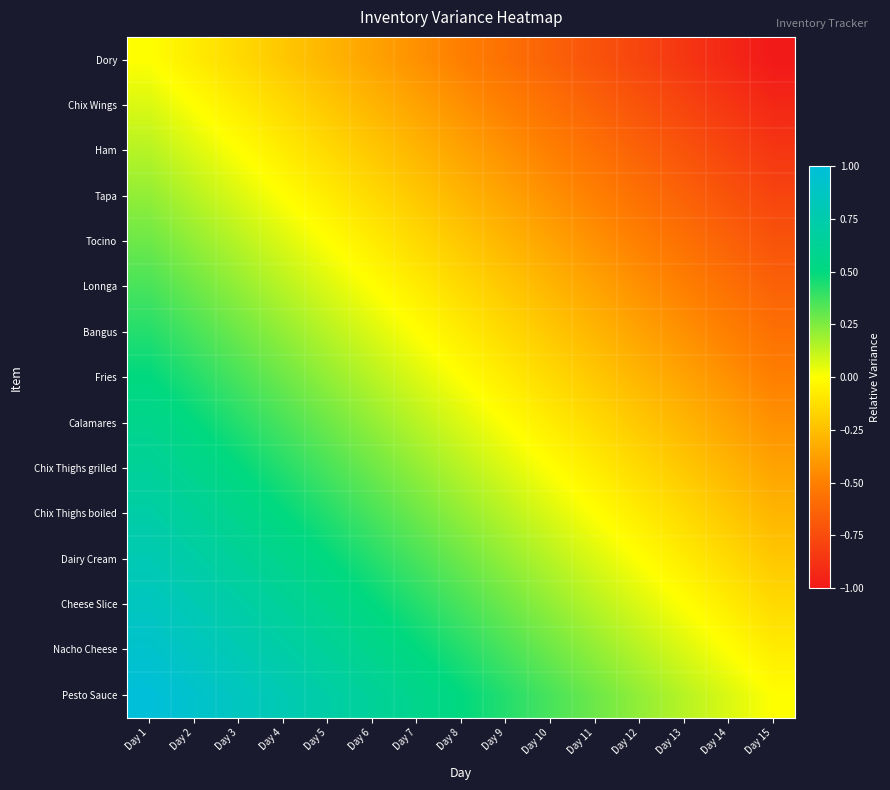

At which category does the chart reach its peak across all series?

Day 1